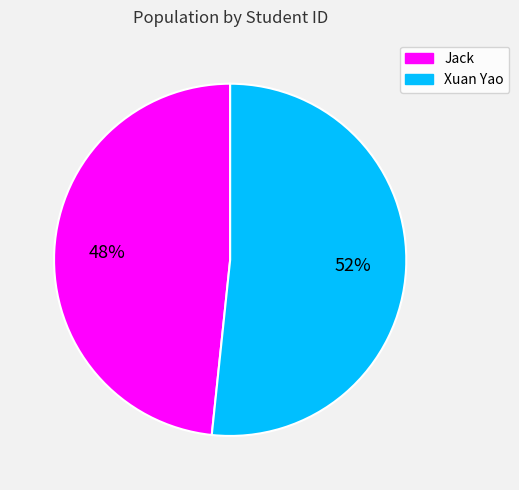

Does any single category account for the majority?

Yes